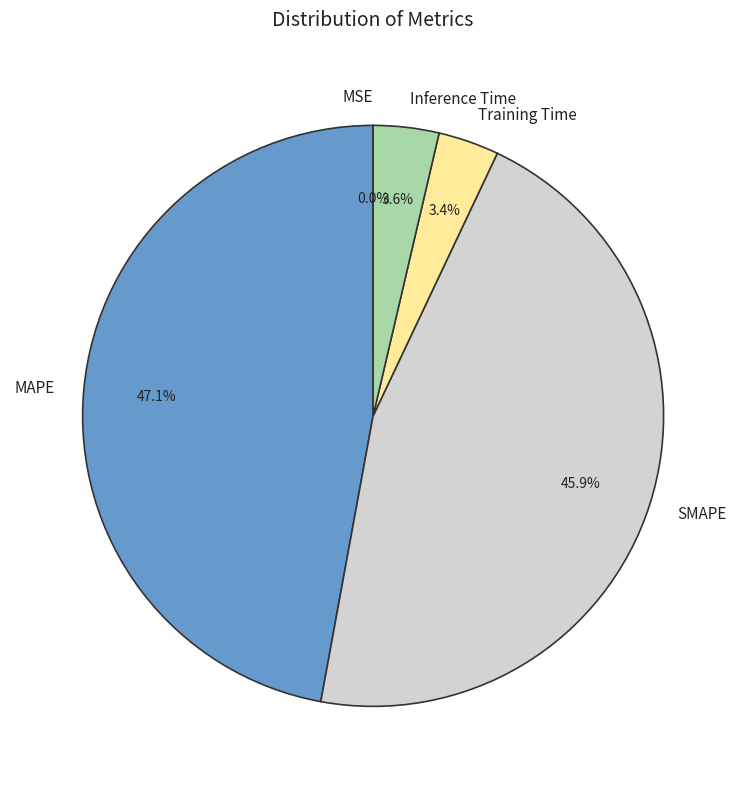

Does any single category account for the majority?

No